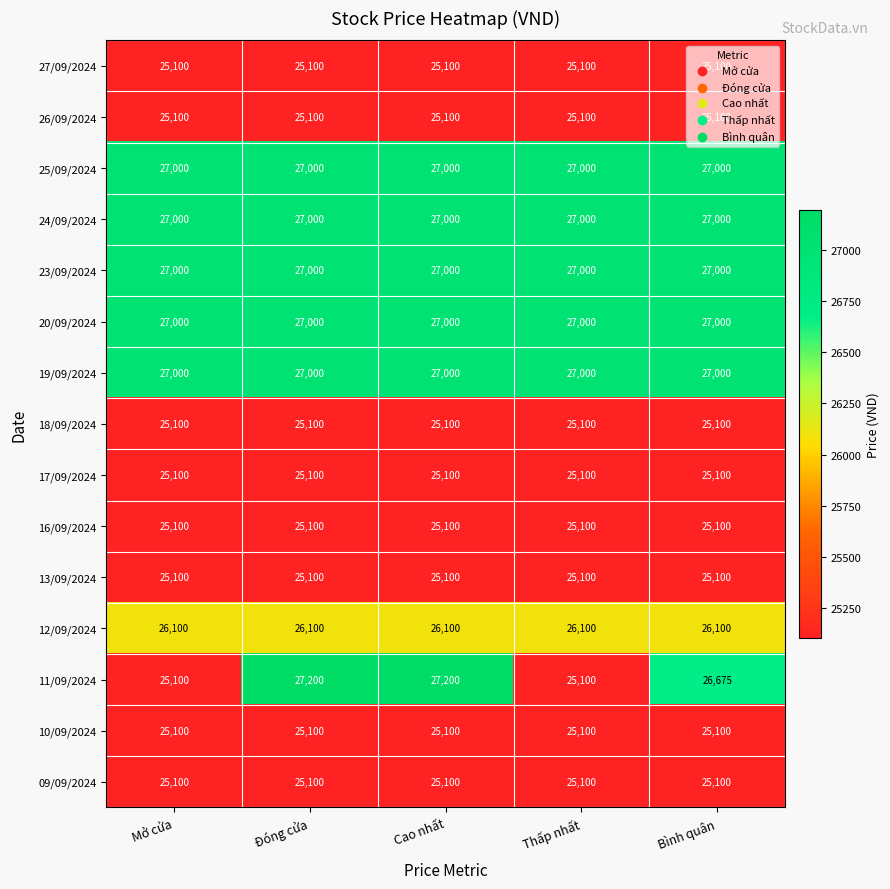

What is the sum of the 18/09/2024 values at Bình quân and Thấp nhất?

50200